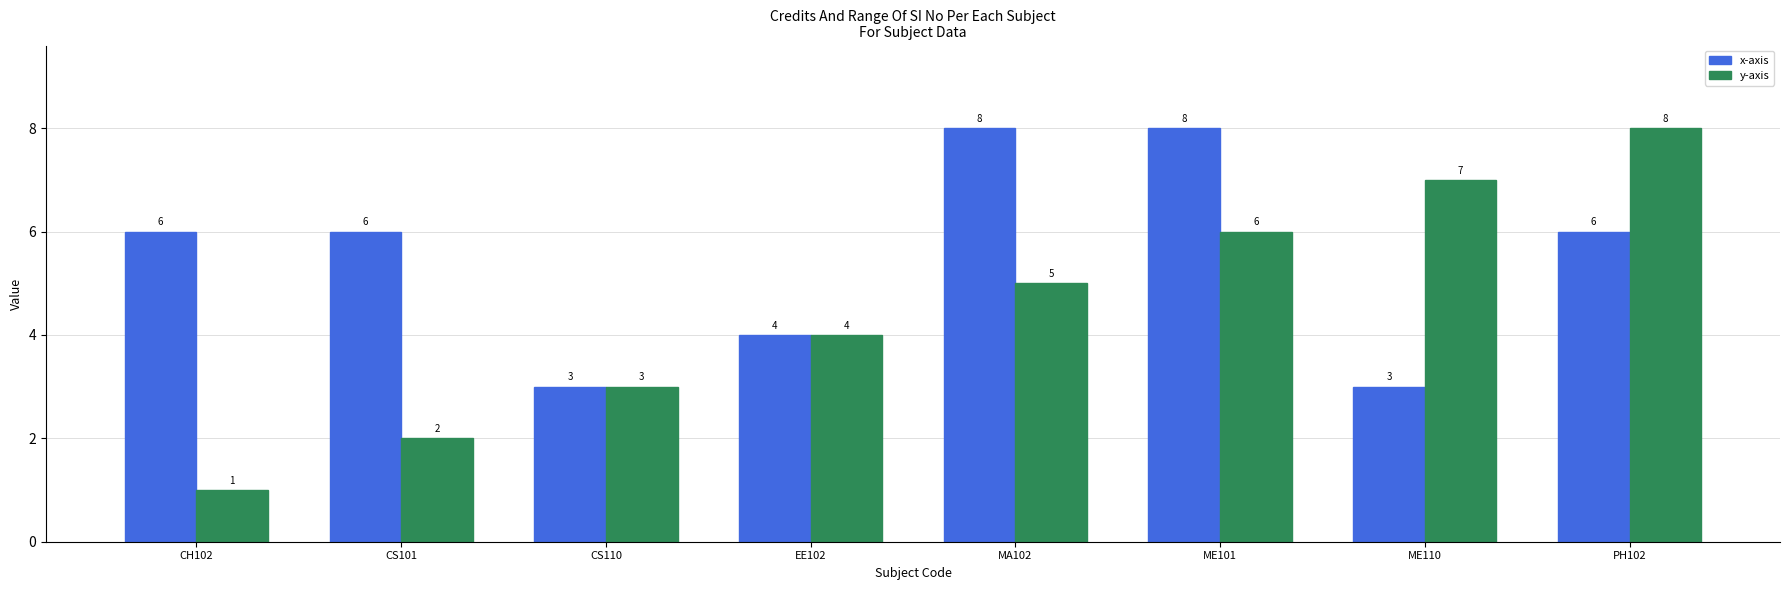

Reading left to right, extract all data points from this chart.

x-axis: CH102=6	CS101=6	CS110=3	EE102=4	MA102=8	ME101=8	ME110=3	PH102=6
y-axis: CH102=1	CS101=2	CS110=3	EE102=4	MA102=5	ME101=6	ME110=7	PH102=8